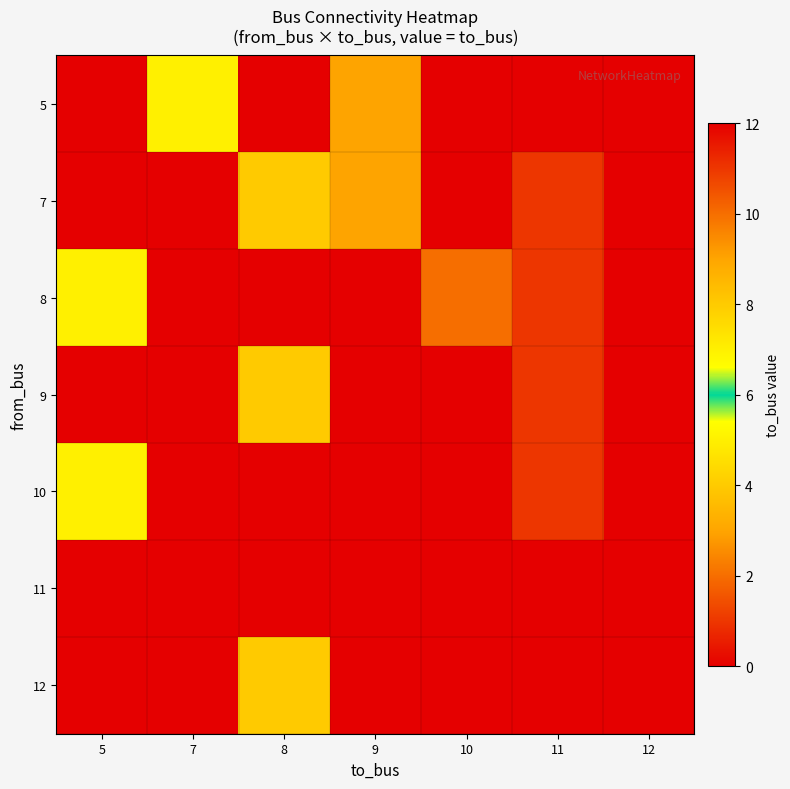

Reading left to right, what are all the values shown in this chart?

row_0: 0	7	0	9	0	0	12
row_1: 0	0	8	9	0	11	0
row_2: 5	0	0	0	10	11	0
row_3: 0	0	8	0	0	11	0
row_4: 5	0	0	0	0	11	0
row_5: 0	0	0	0	0	0	0
row_6: 0	0	8	0	0	0	0